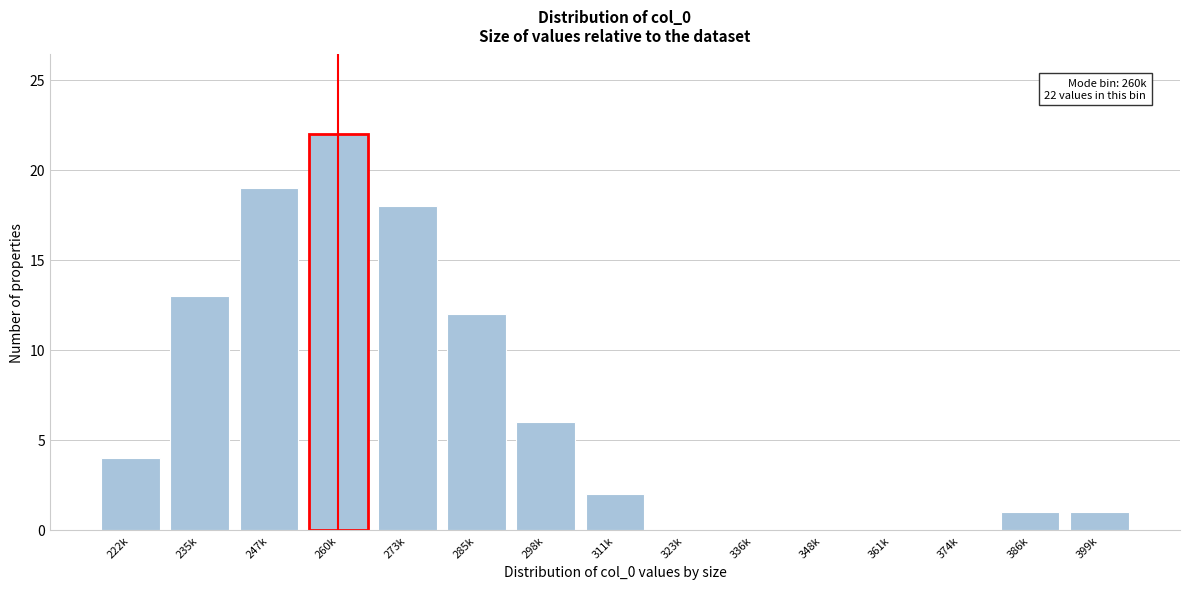

Reading left to right, transcribe all the data shown in this chart.

222k=4	235k=13	247k=19	260k=22	273k=18	285k=12	298k=6	311k=2	323k=0	336k=0	348k=0	361k=0	374k=0	386k=1	399k=1